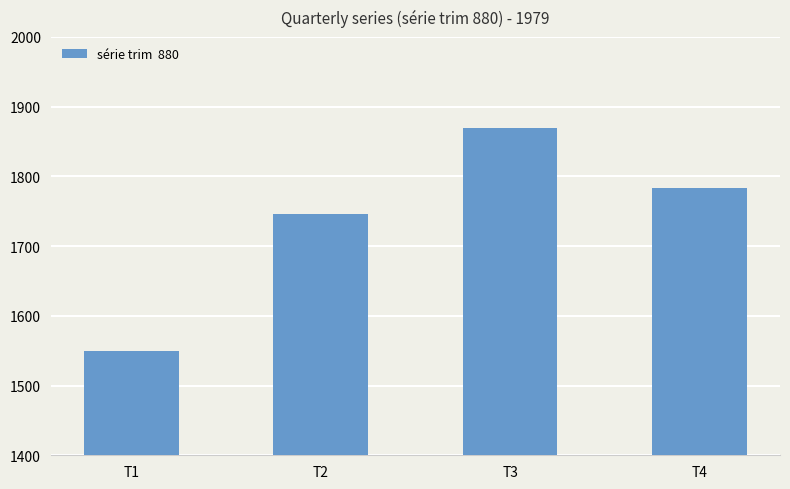

Are the bars grouped side by side (vs. stacked)?

No